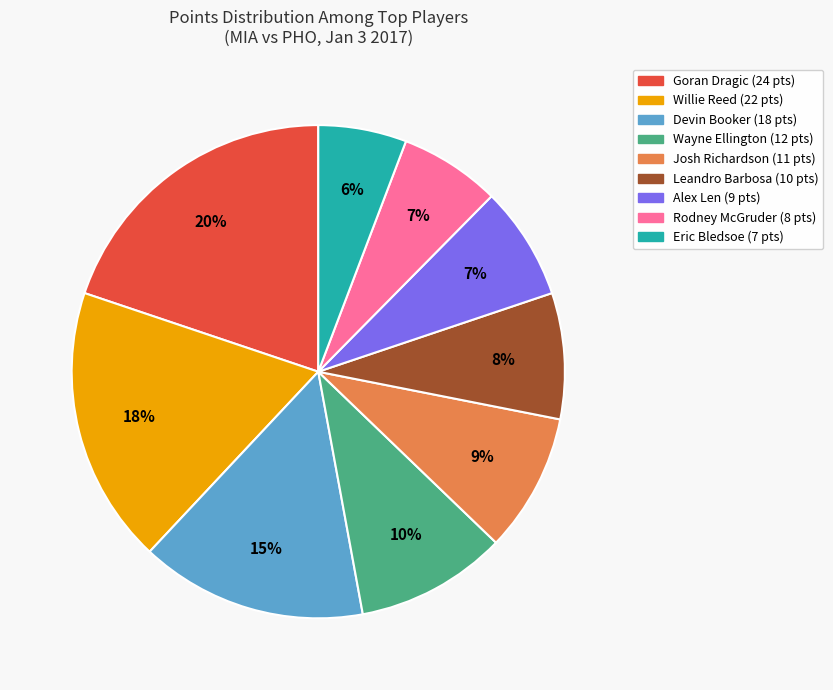

To the nearest percent, what is the combined percentage of Leandro Barbosa and Devin Booker?

23%